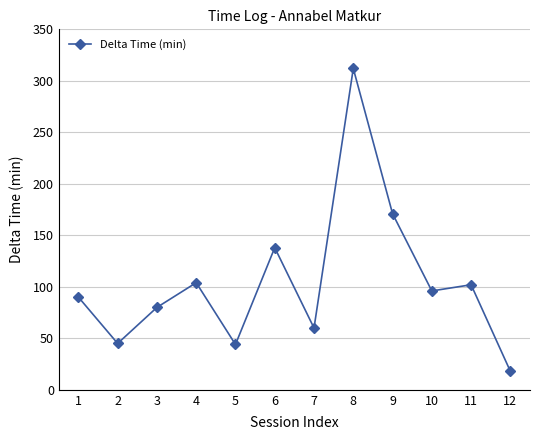

What is the value of the 12th point from the left?

18